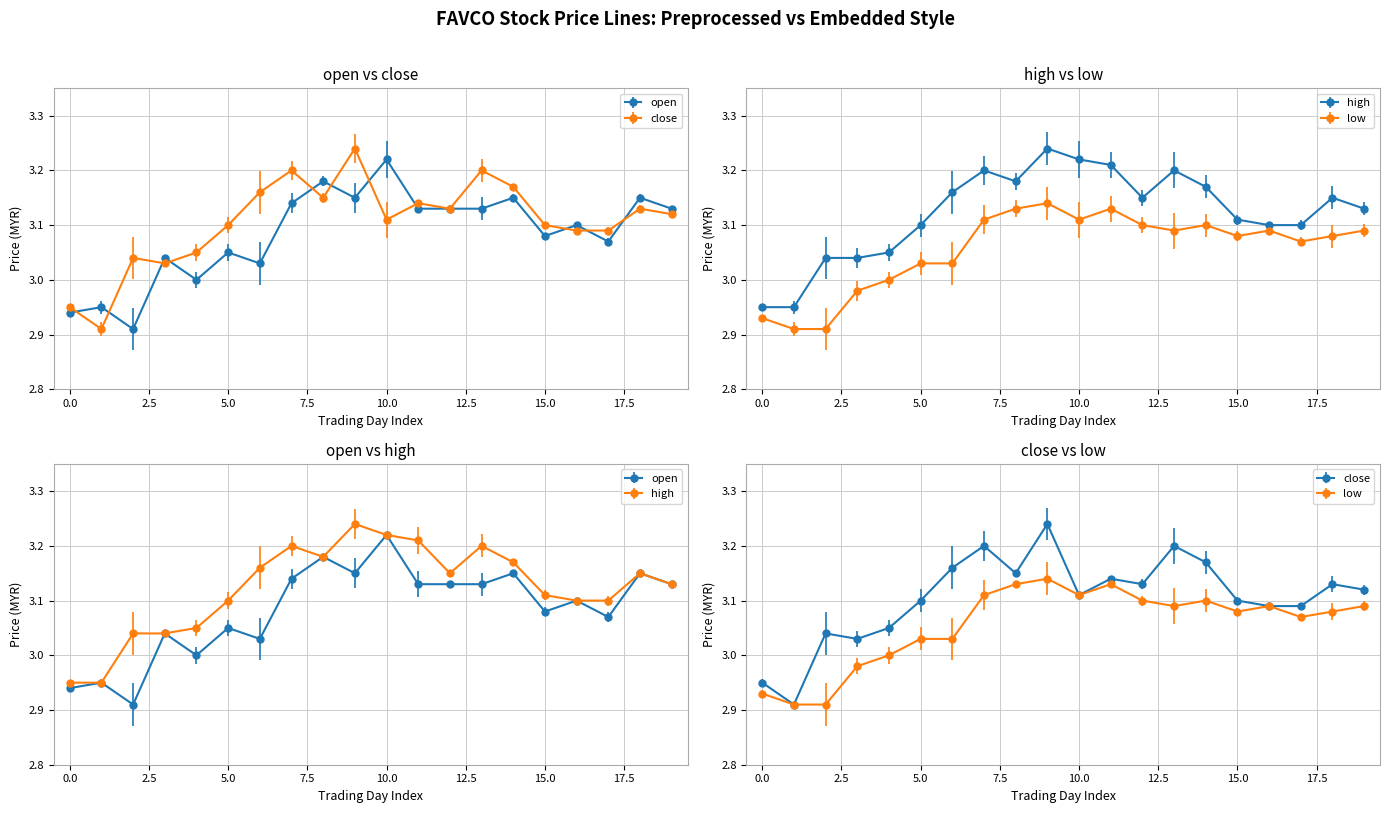

Where is low nearest to the value 3?

4